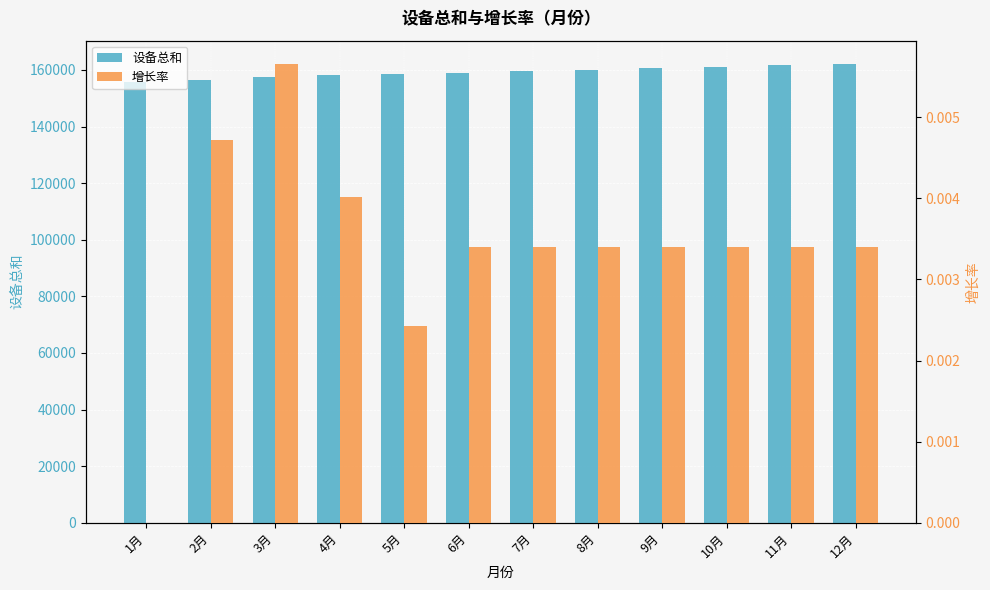

At how many categories does at least one series exceed 152327?

12